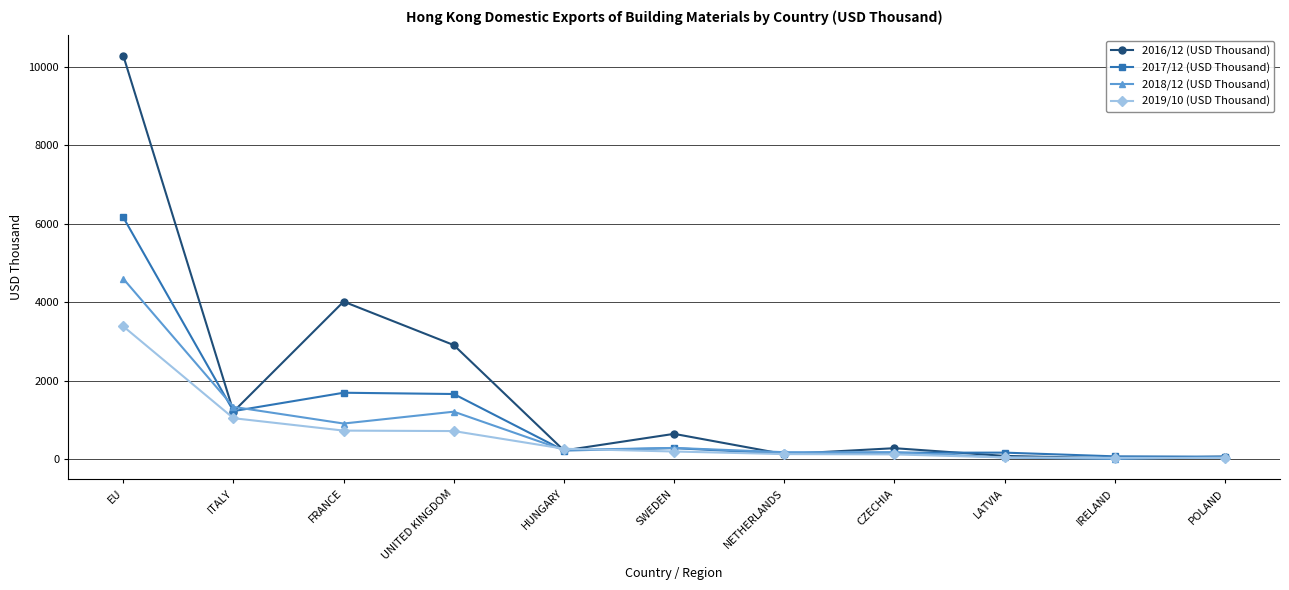

What is the difference between the second highest and second lowest values in the 2019/10 (USD Thousand) series?

1011.3